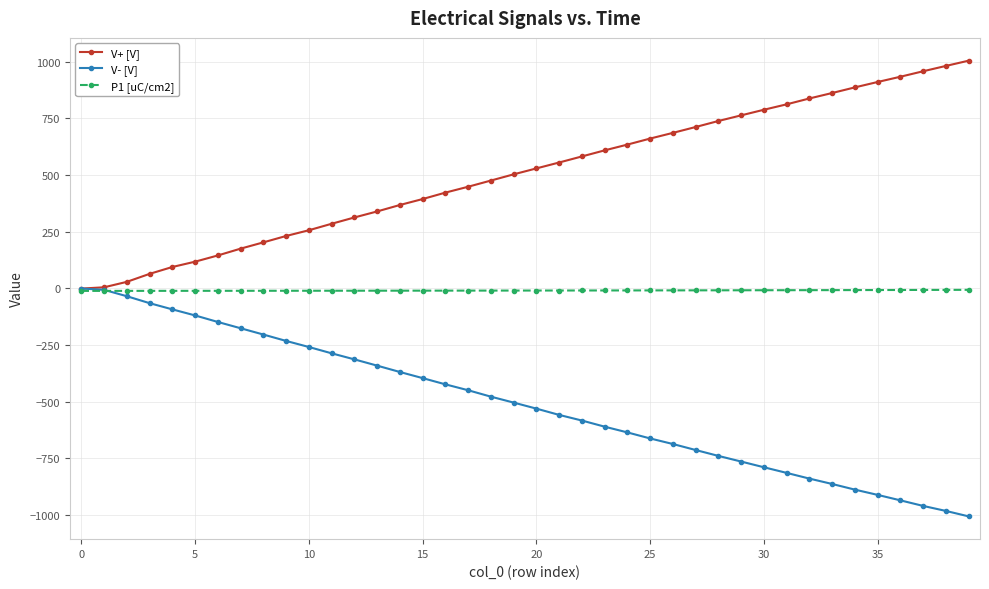

List the series in order of their overall mean, highest first.

V+ [V], P1 [uC/cm2], V- [V]